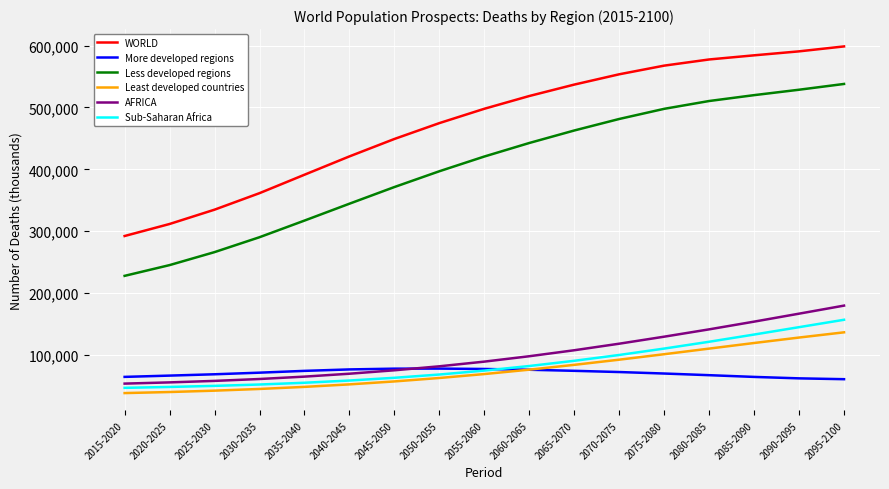

Does the chart have visible grid lines?

Yes